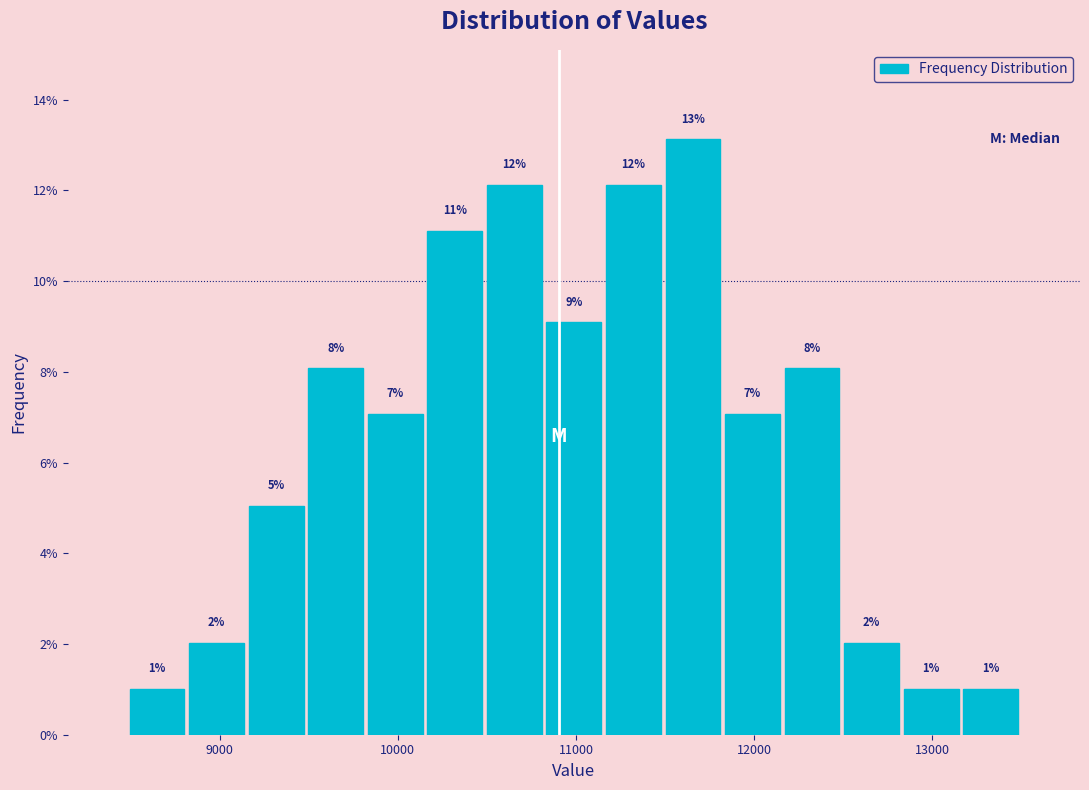

Around what value on the x-axis is the tallest bar? Give the approximate position of its centre, as read against the axis.

11700